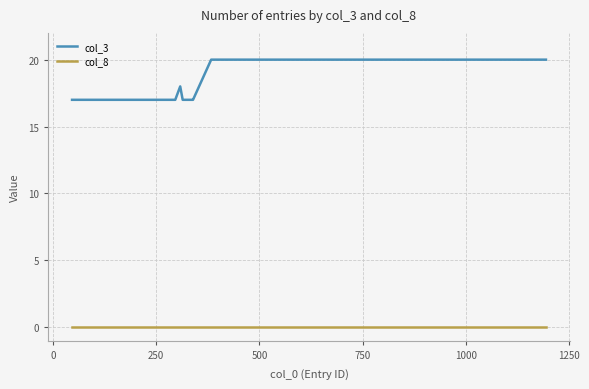

True or false: col_8 and col_3 intersect in this chart.

False